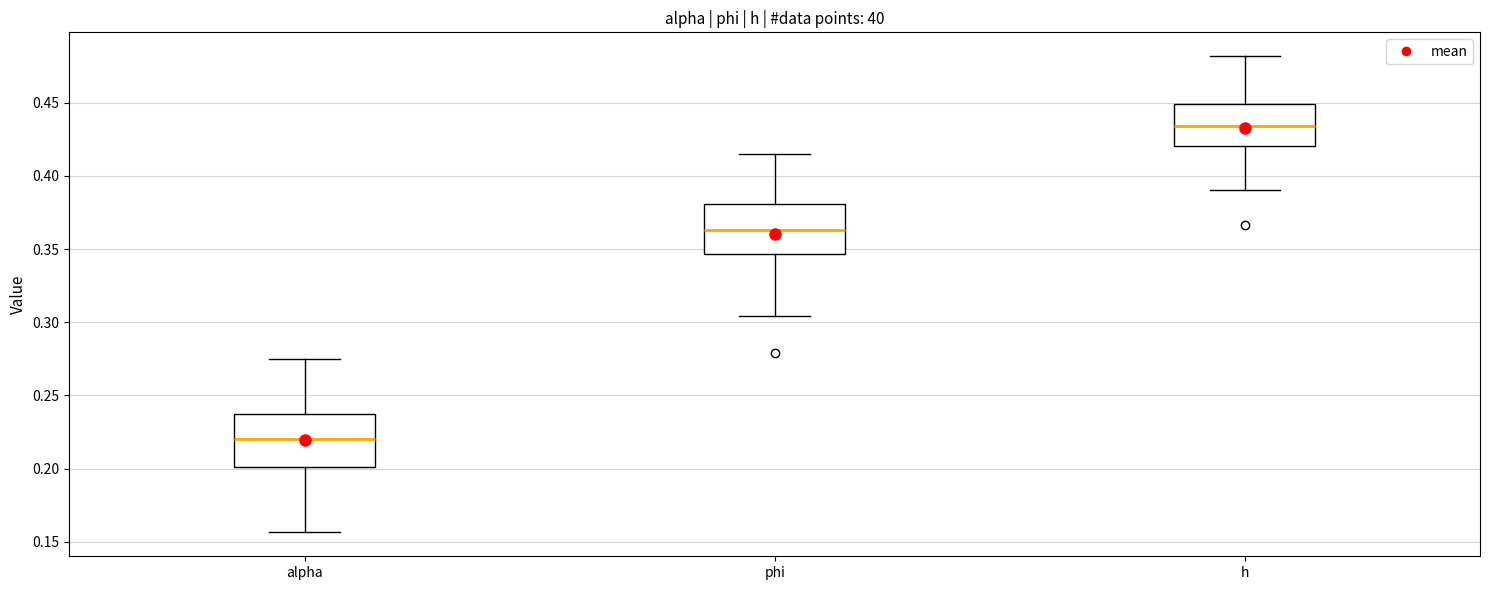

Which box has the highest median line?

h